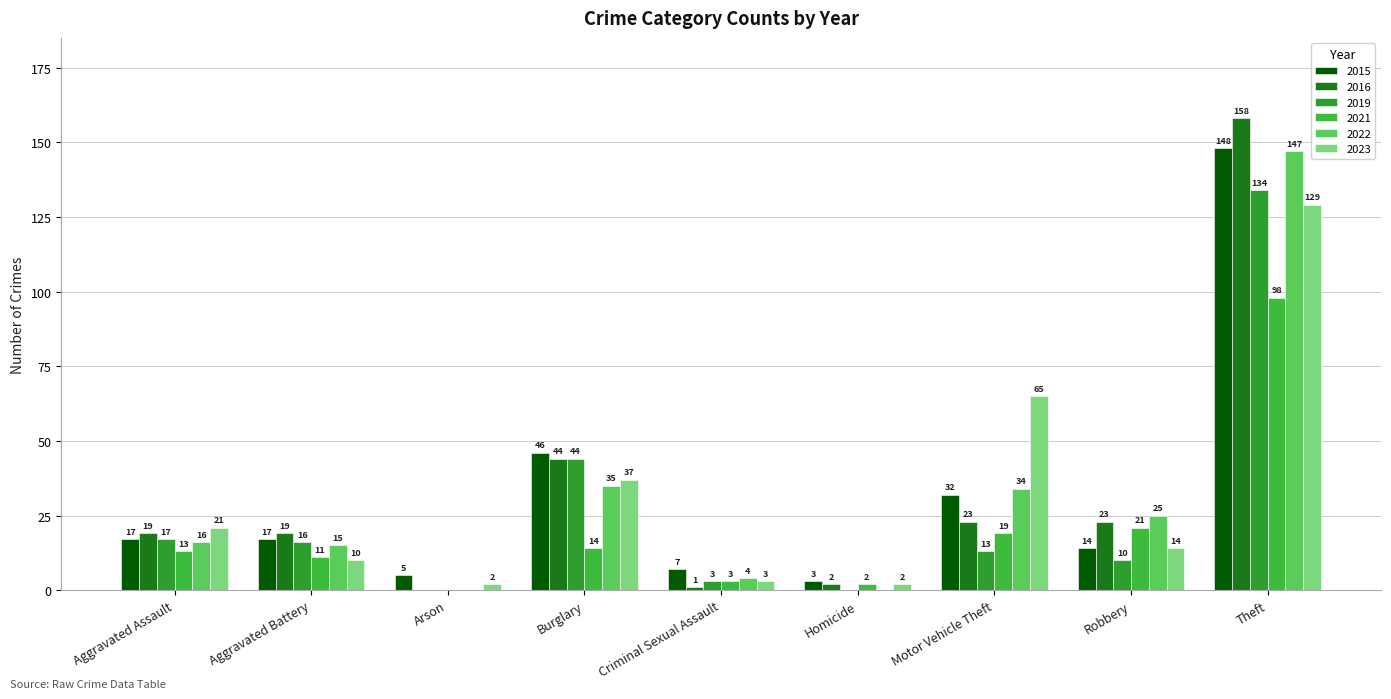

Is it true that 2019 equals 4 at Criminal Sexual Assault?

False